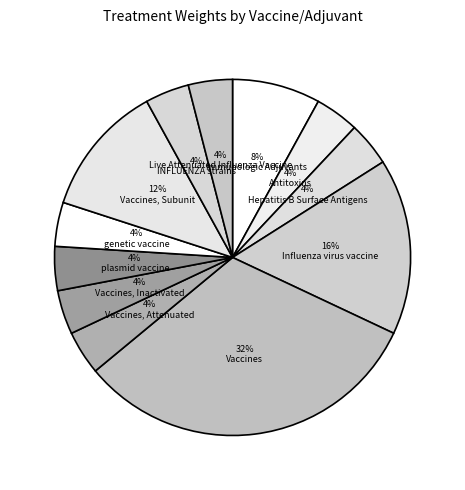

Which category has the biggest portion of the pie?

Vaccines